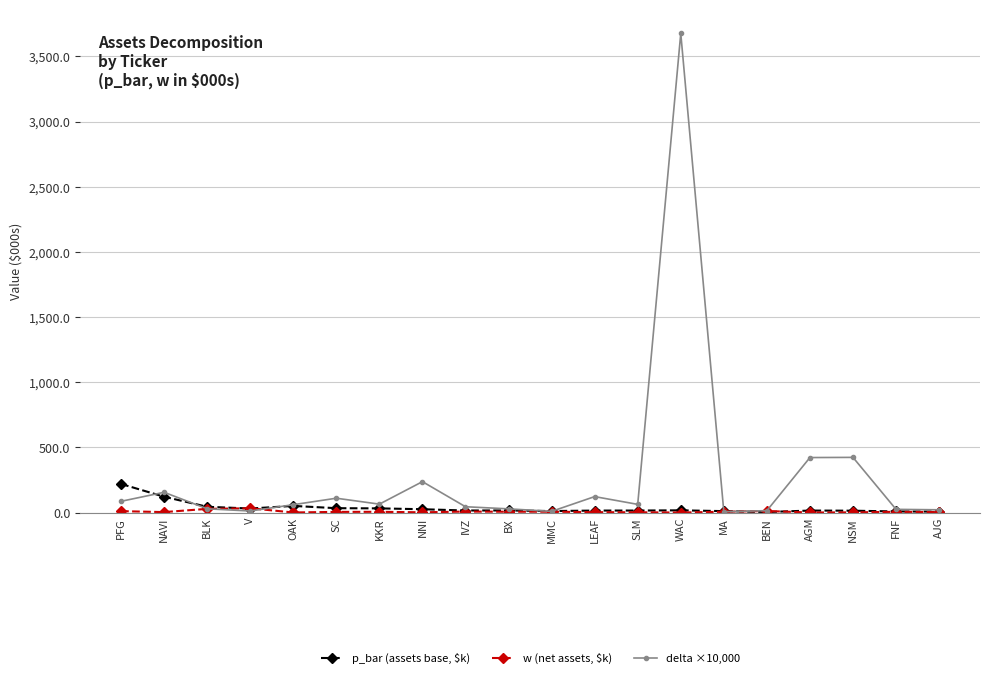

What is the difference between the maximum and second lowest values in the delta ×10,000 series?

3666.5